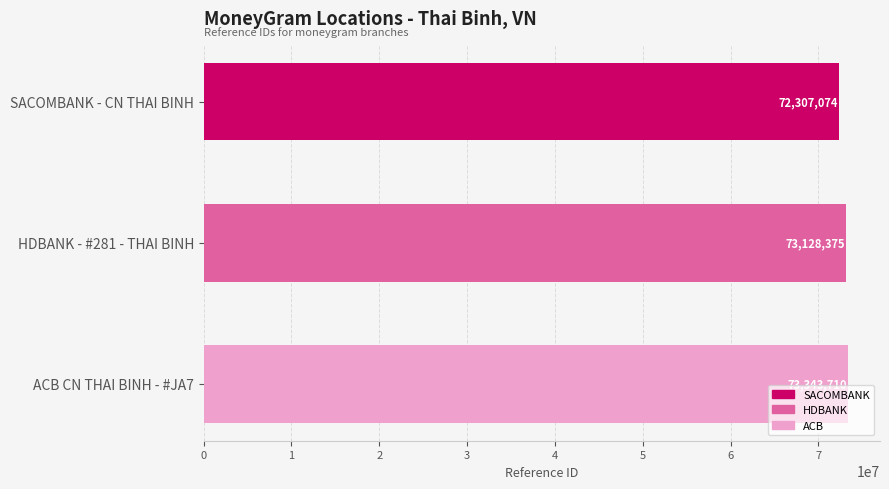

True or false: the data shows 122145942 at SACOMBANK - CN THAI BINH.

False